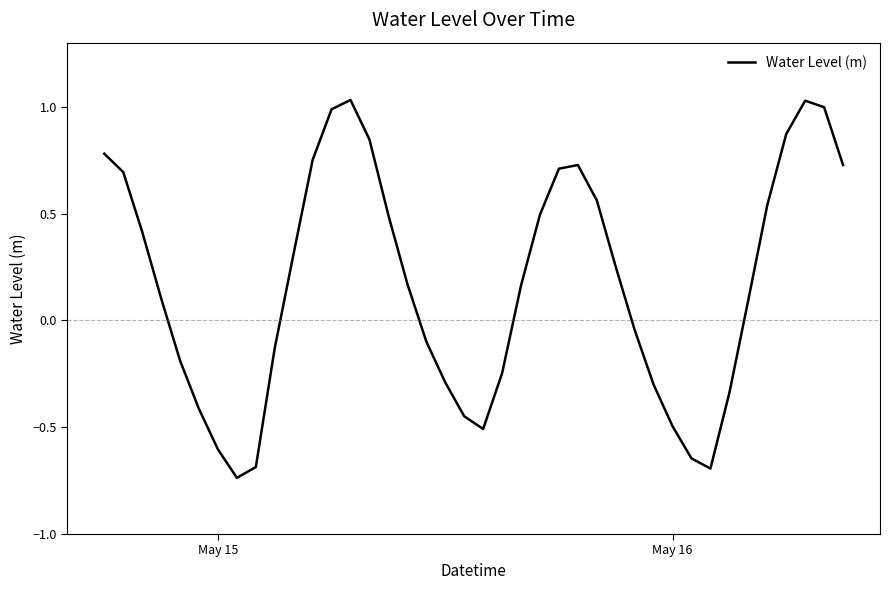

How many values are below zero?

17